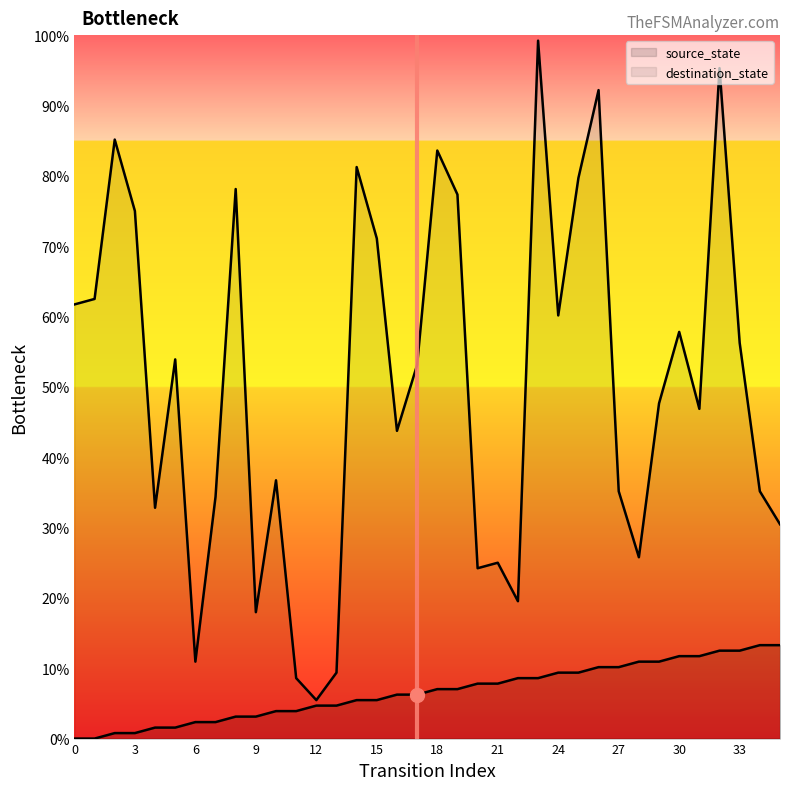

Count the number of categories in the chart.

36